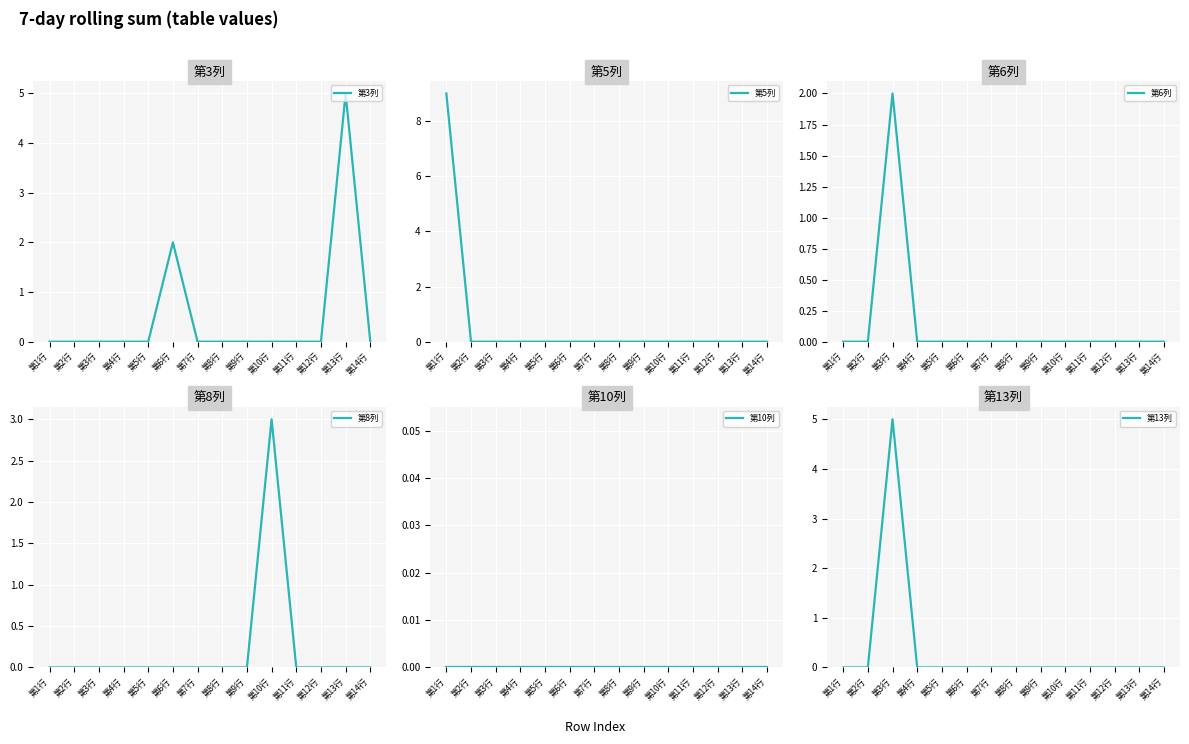

Reading right to left, extract all data points from this chart.

第3列: 0	5	0	0	0	0	0	0	2	0	0	0	0	0
第5列: 0	0	0	0	0	0	0	0	0	0	0	0	0	9
第6列: 0	0	0	0	0	0	0	0	0	0	0	2	0	0
第8列: 0	0	0	0	3	0	0	0	0	0	0	0	0	0
第10列: 0	0	0	0	0	0	0	0	0	0	0	0	0	0
第13列: 0	0	0	0	0	0	0	0	0	0	0	5	0	0